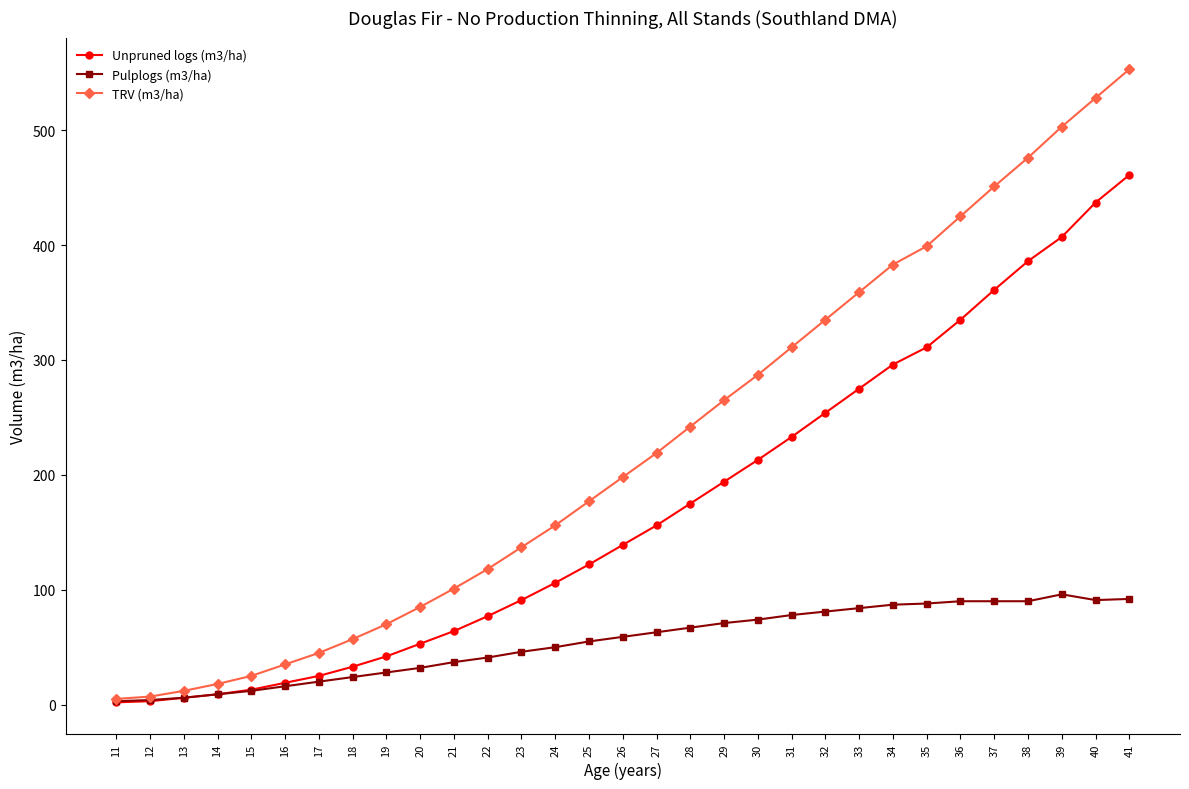

How many lines are shown in the chart?

3